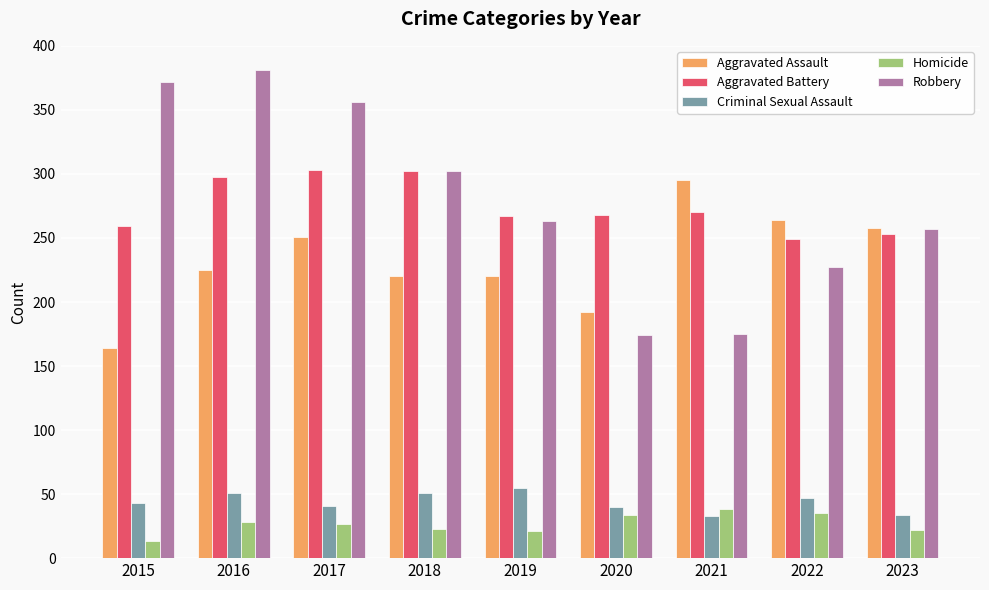

How many series are shown in this chart?

5